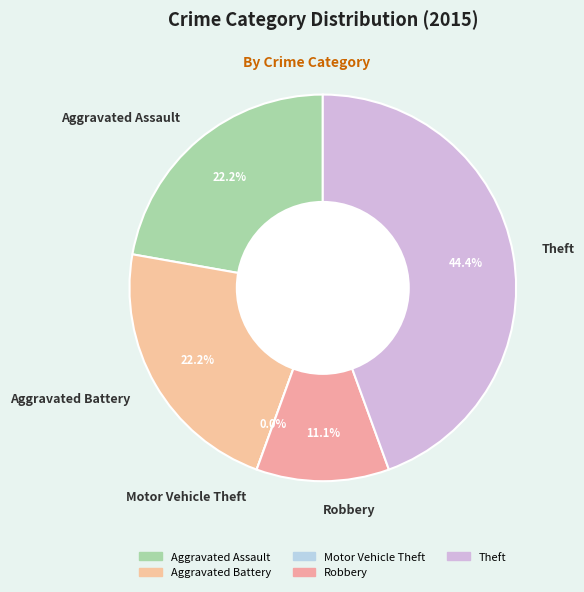

What portion of the pie excludes Robbery?

88.9%